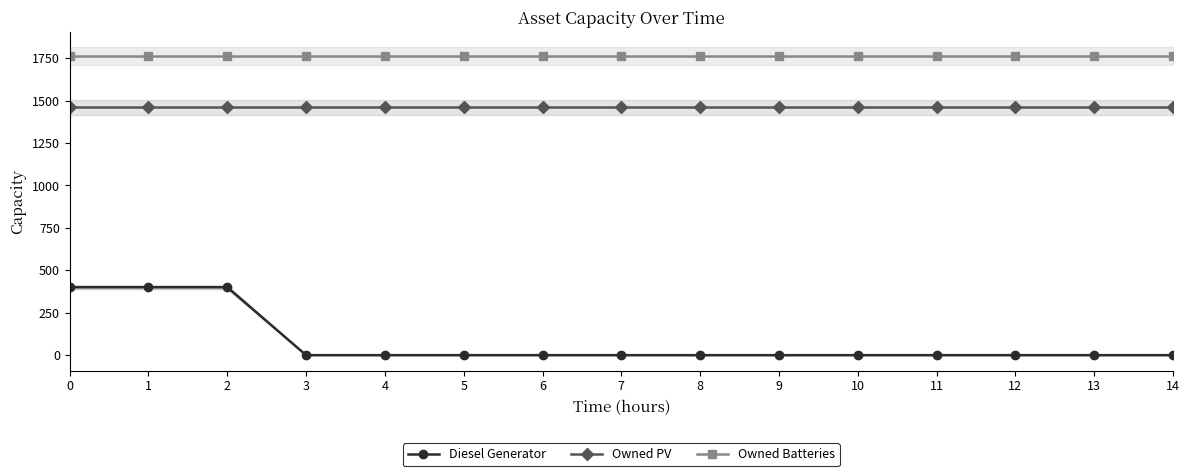

Is it true that Owned Batteries equals 1762 at 12?

True